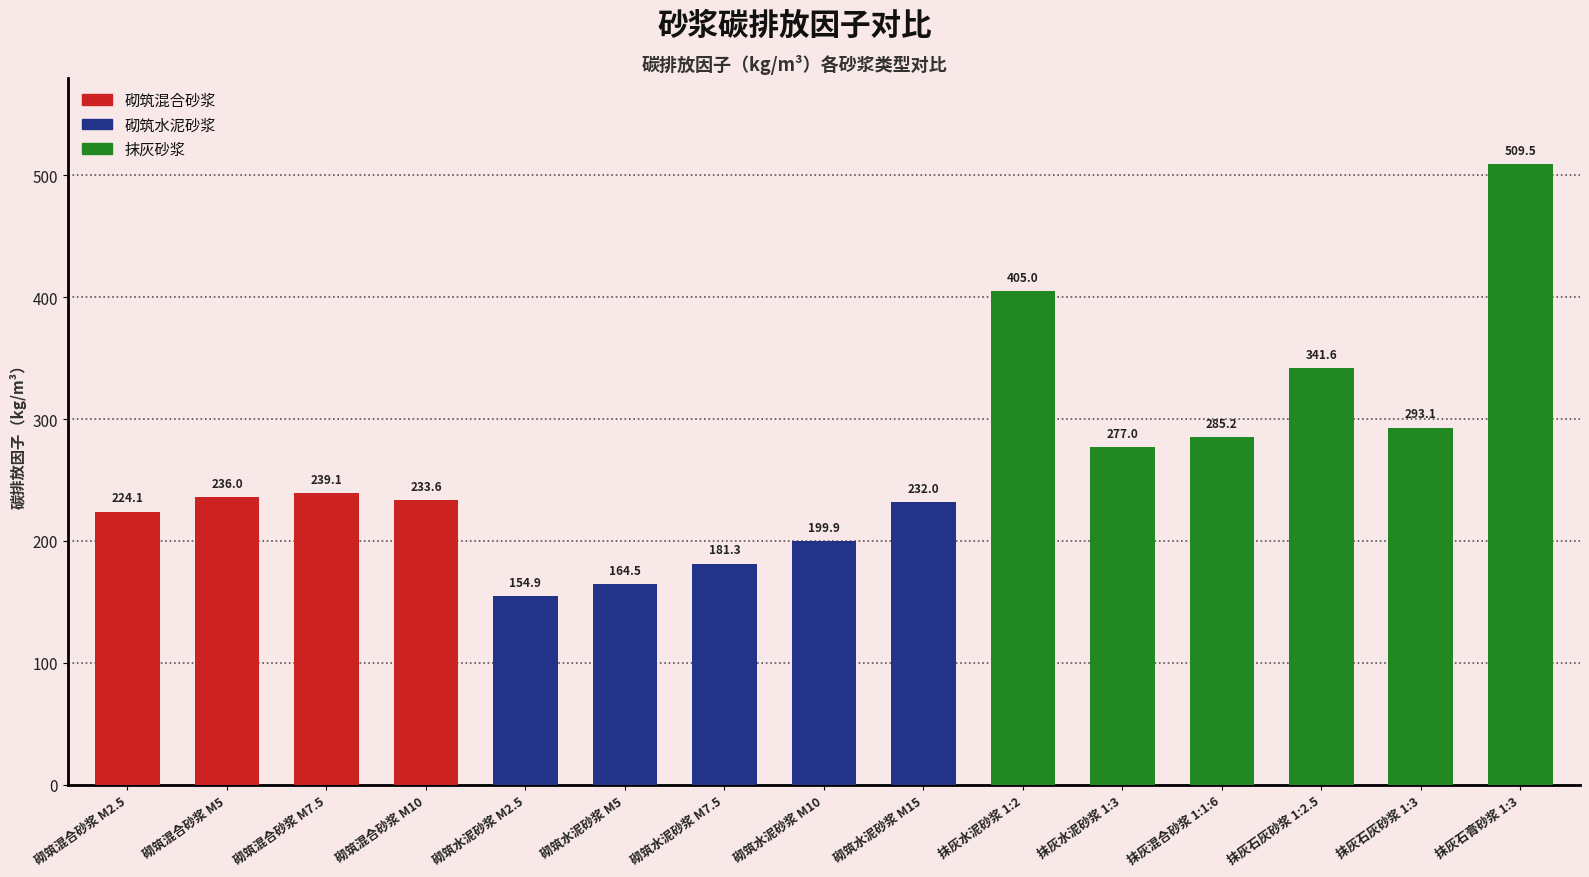

Read the value at 抹灰水泥砂浆 1:2.

405.0